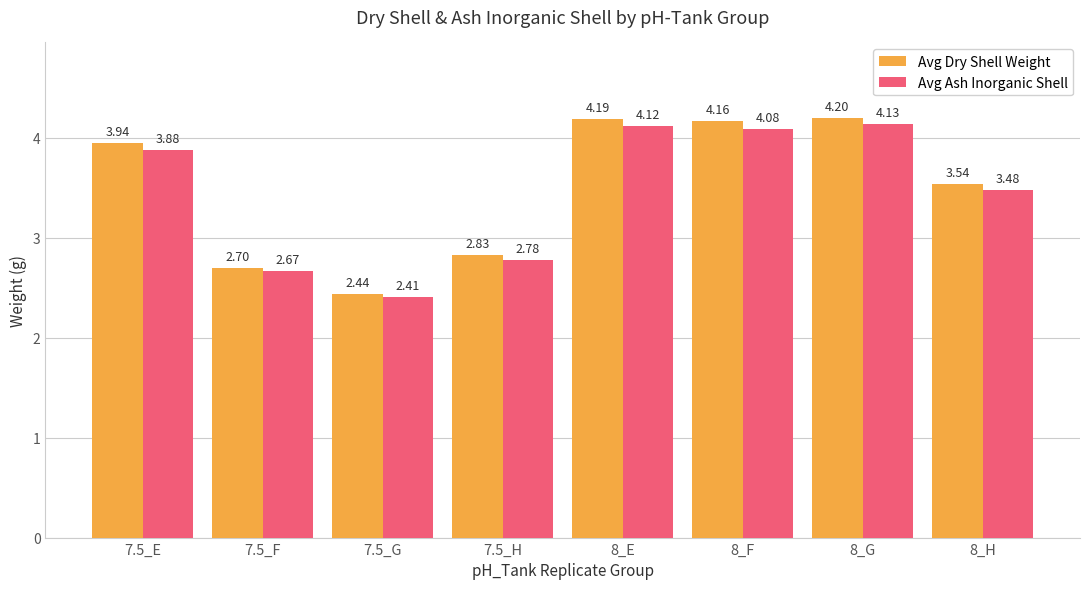

Count the number of categories in the chart.

8